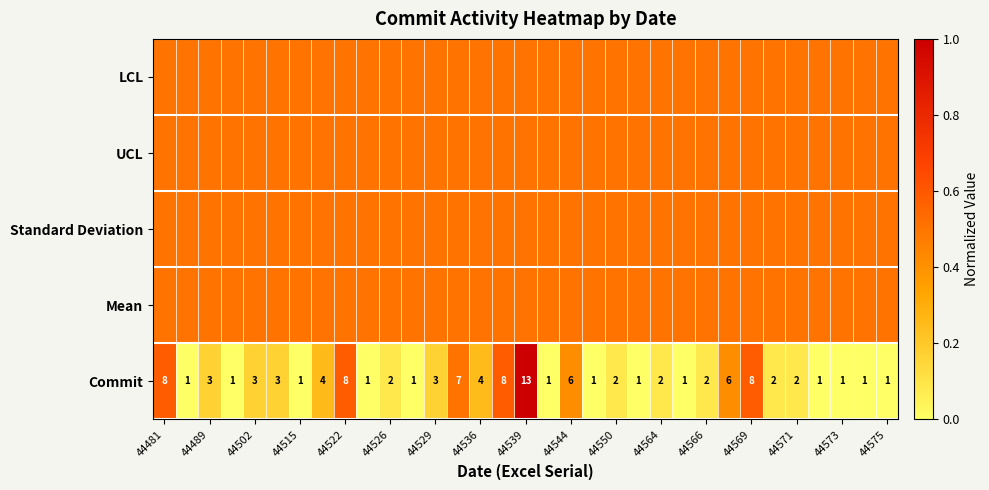

The Commit series shows 3.0 at 44489. True or false?

True